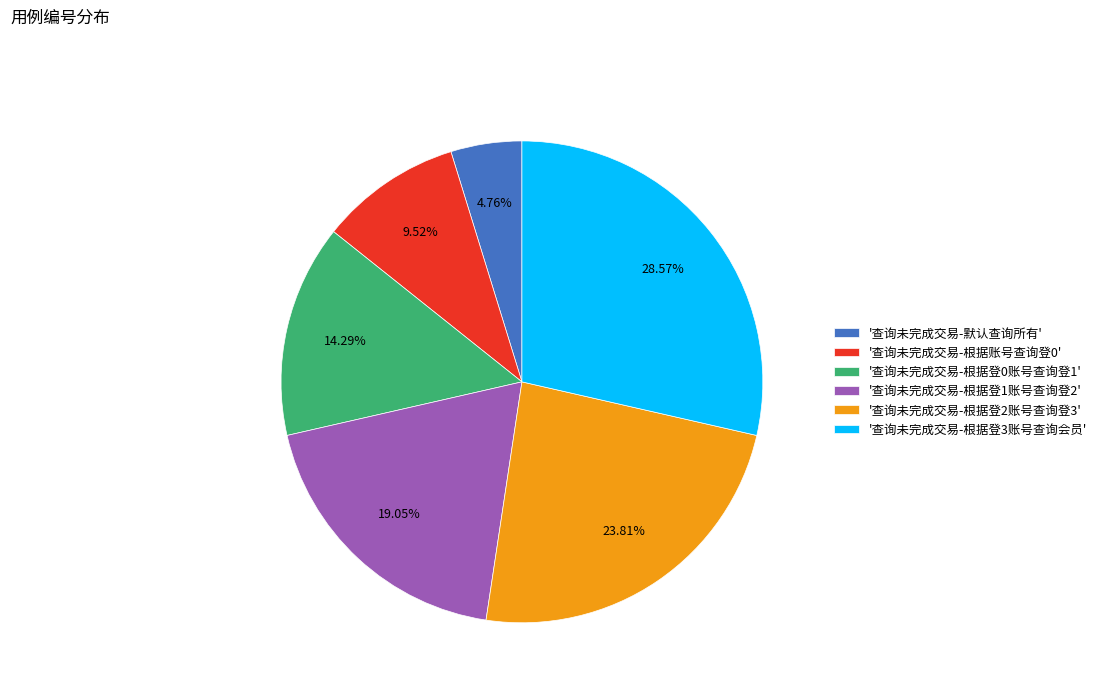

Which slice is the smallest?

'查询未完成交易-默认查询所有'